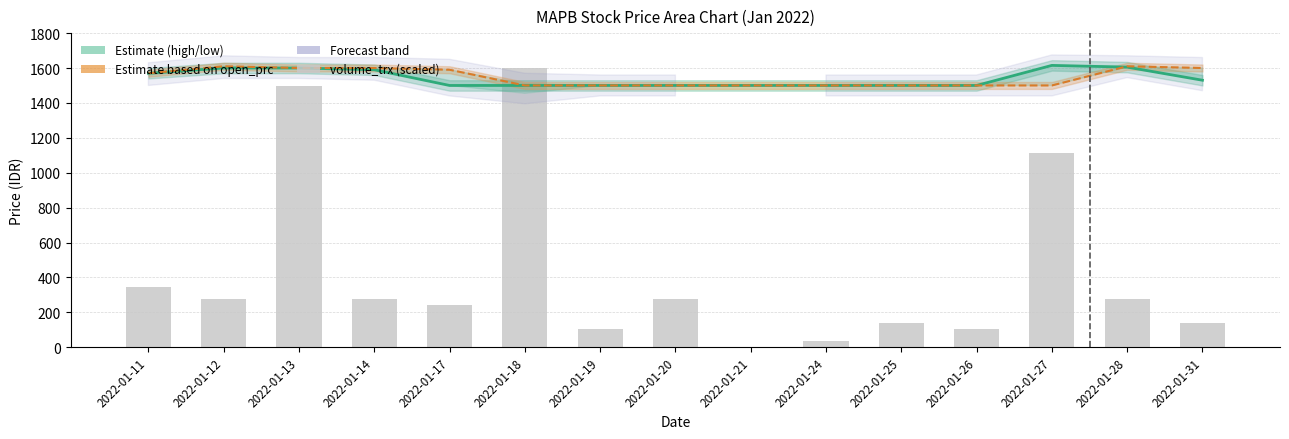

Reading left to right, extract all data points from this chart.

close_prc: 1570.0	1600.0	1600.0	1590.0	1500.0	1500.0	1500.0	1500.0	1500.0	1500.0	1500.0	1500.0	1615.0	1605.0	1530.0
open_prc: 1570.0	1610.0	1600.0	1600.0	1590.0	1500.0	1500.0	1500.0	1500.0	1500.0	1500.0	1500.0	1500.0	1610.0	1600.0
volume_trx: 347.8	278.3	1495.7	278.3	243.5	1600.0	104.3	278.3	0.0	34.8	139.1	104.3	1113.0	278.3	139.1